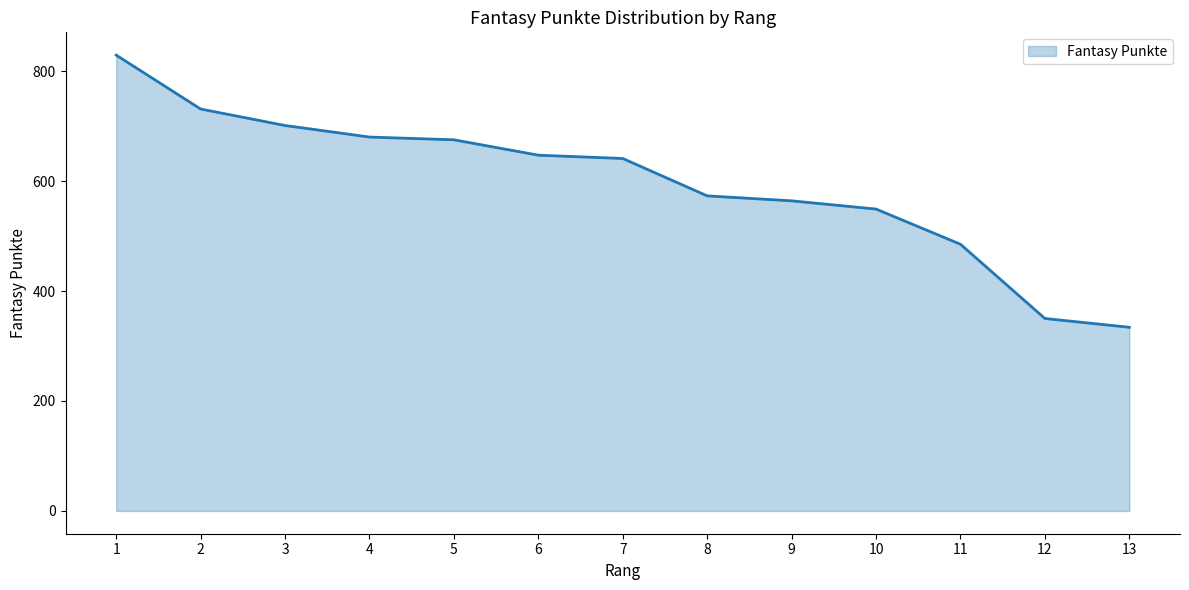

At which category does the chart reach its peak across all series?

1